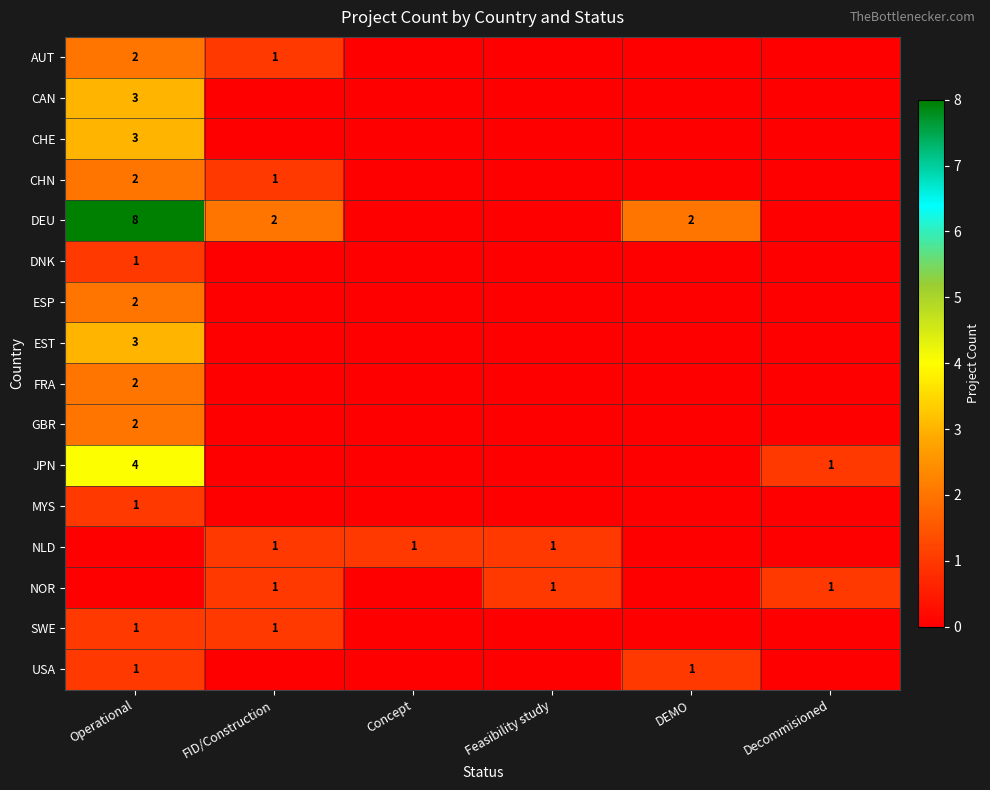

Is it true that NOR equals 2 at Feasibility study?

False